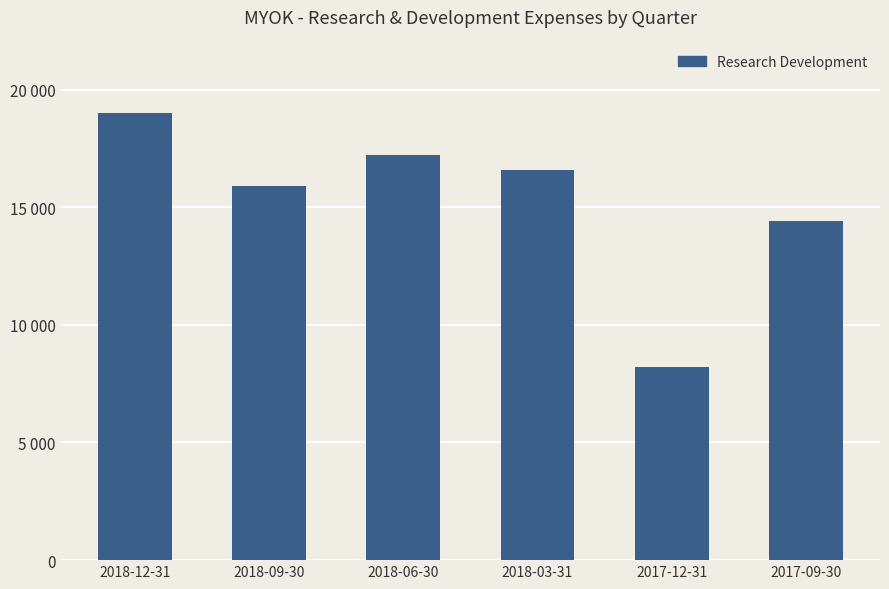

Does the chart contain any negative values?

No